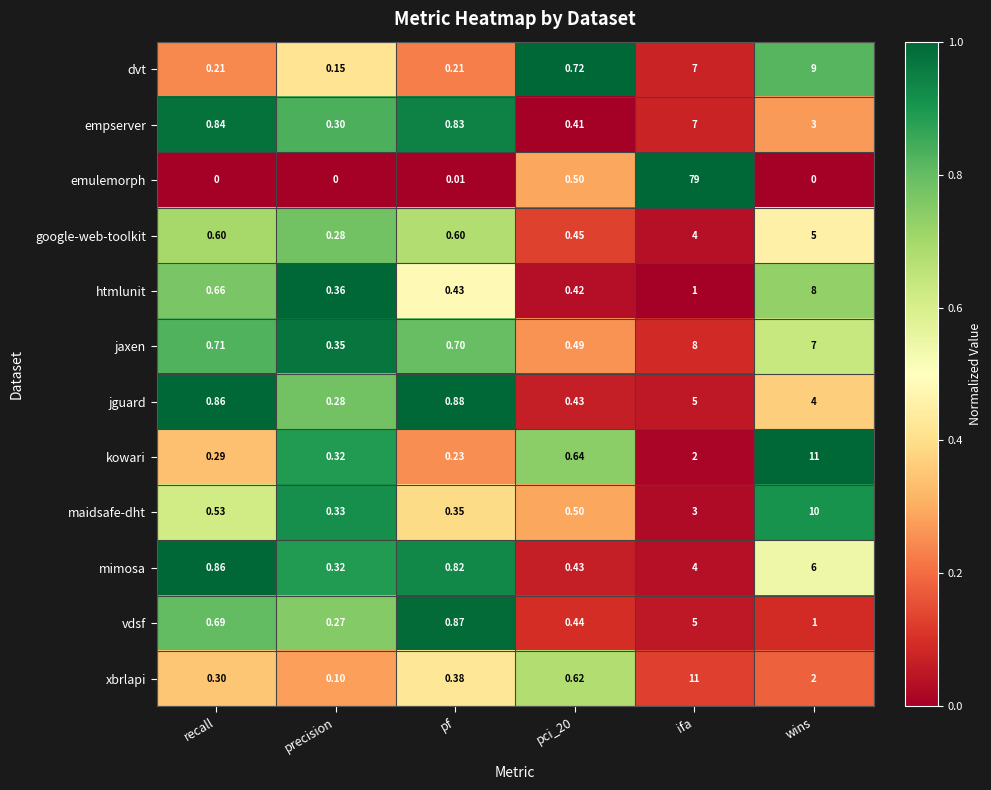

At which label is maidsafe-dht closest to 5?

ifa